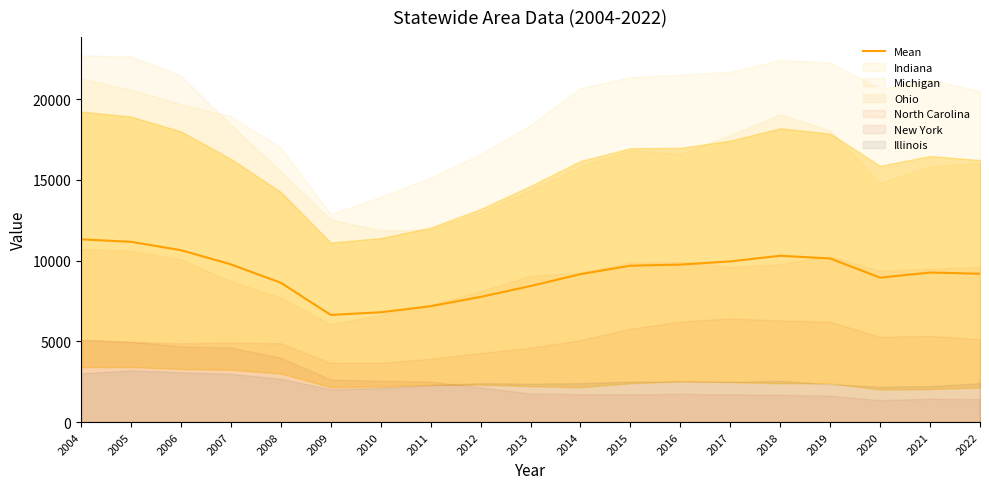

What is the approximate value at 2012?

7754.2